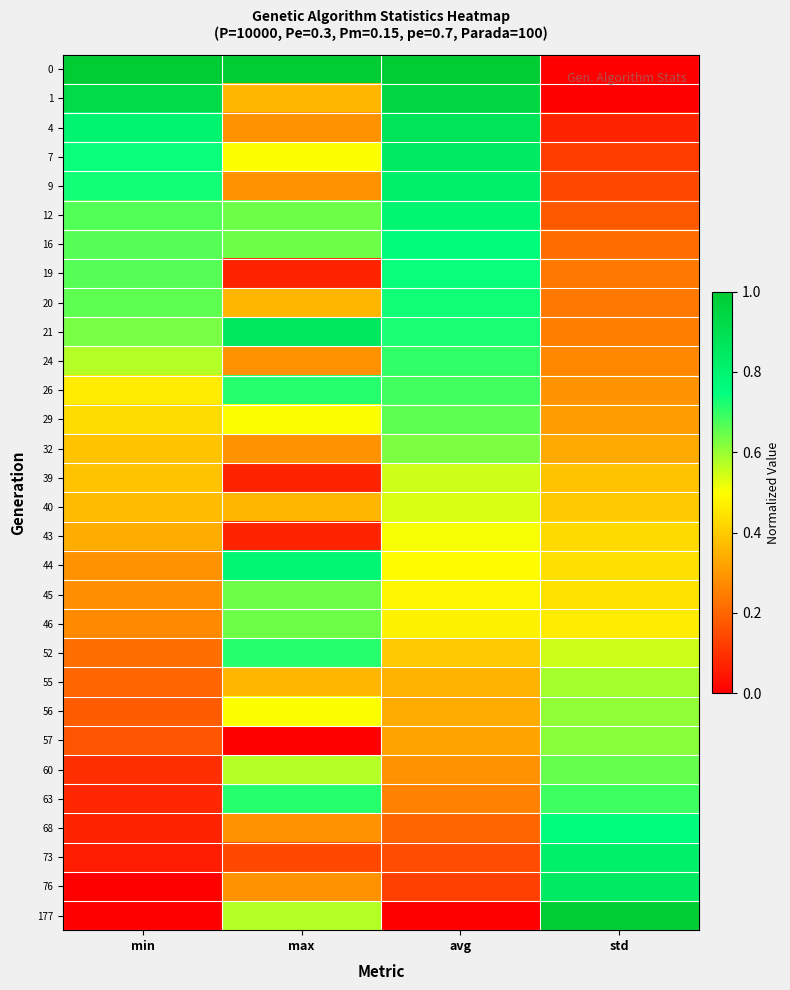

Between avg and min, which is larger?

avg